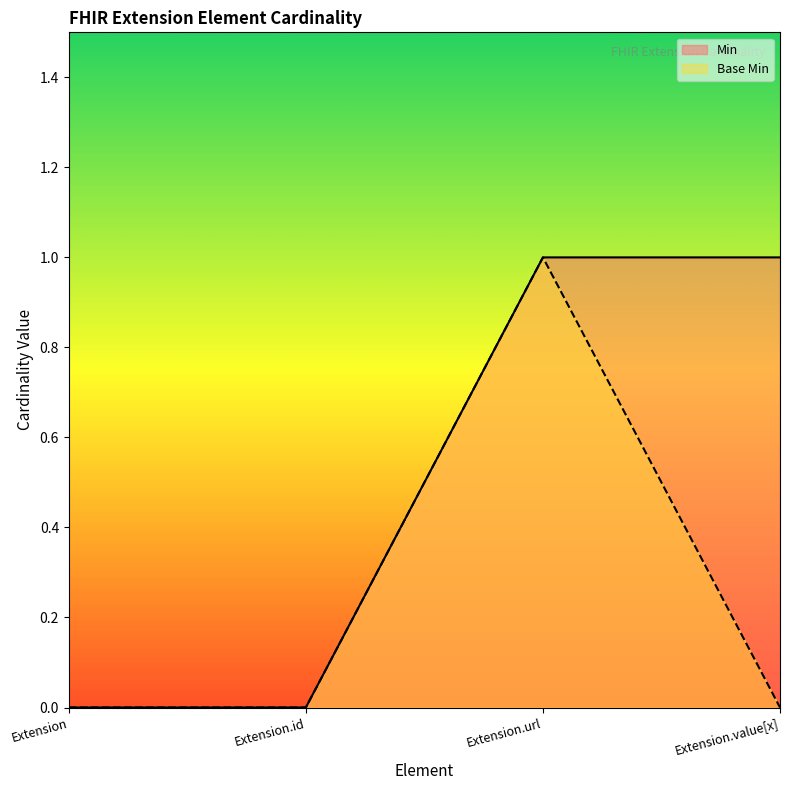

Which has a higher value, Extension.url or Extension.id?

Extension.url